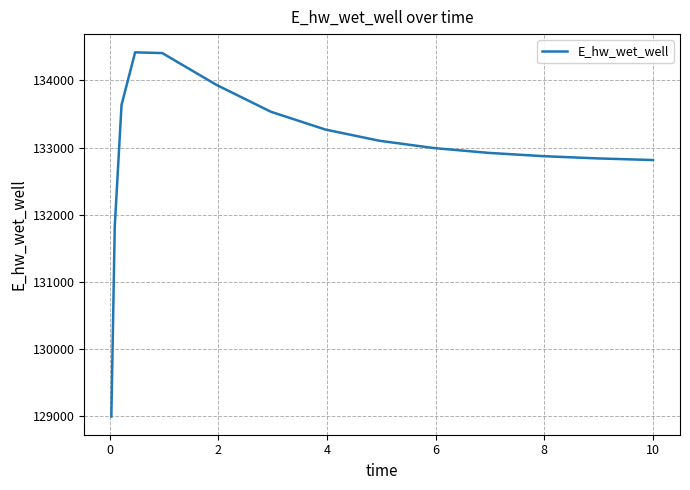

How many lines are shown in the chart?

1